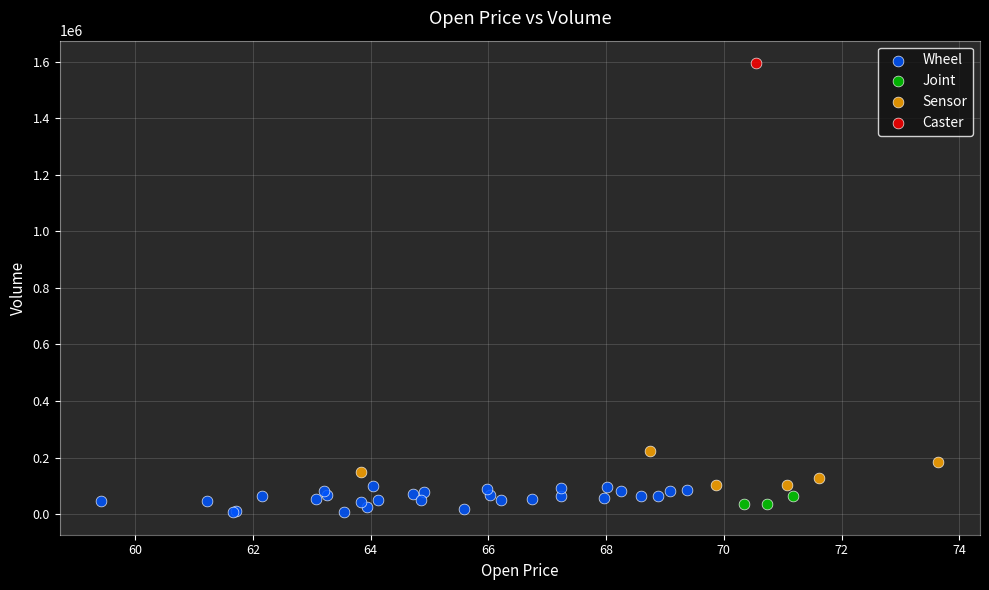

What are all the series names shown in the legend?

Wheel, Joint, Sensor, Caster